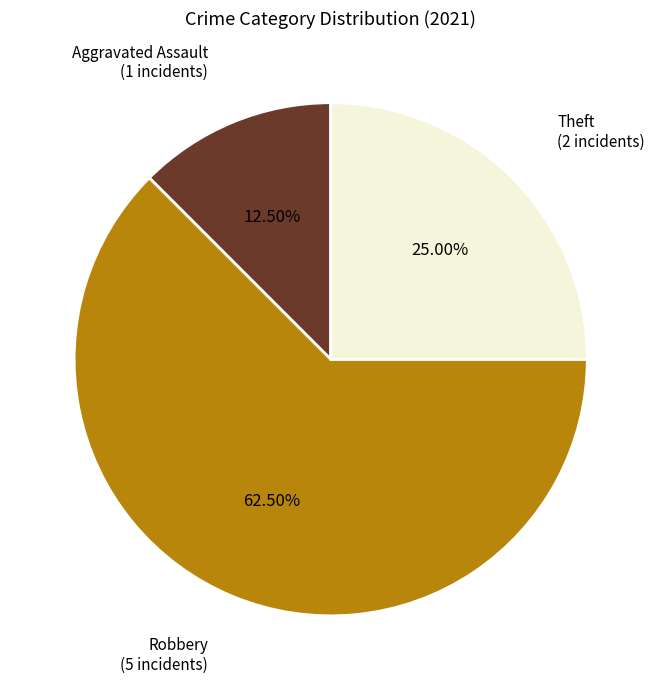

Is there any slice that represents more than half of the pie?

Yes